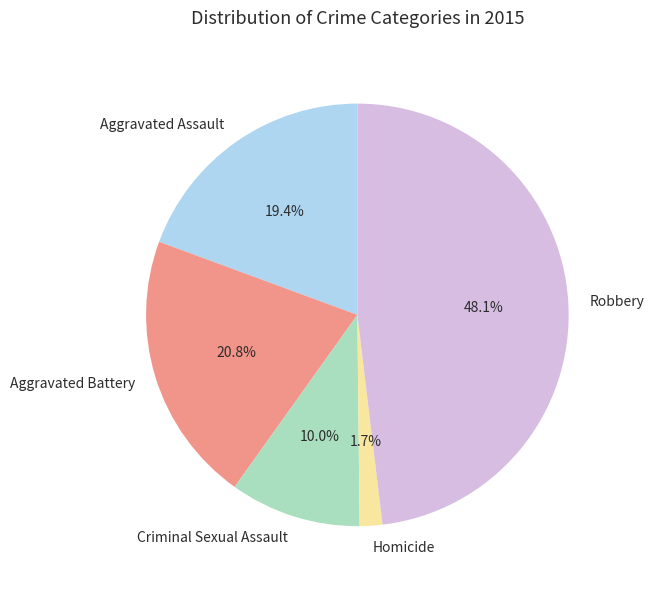

The Aggravated Assault slice represents 14% of the pie. True or false?

False